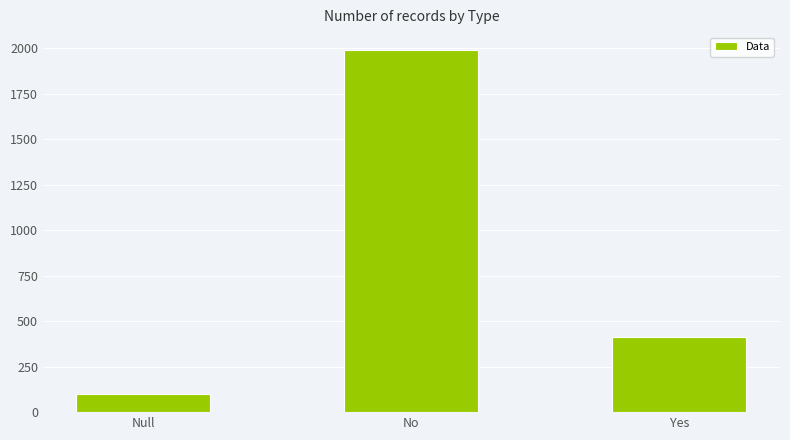

Reading left to right, extract all data points from this chart.

Null=102	No=1990	Yes=412